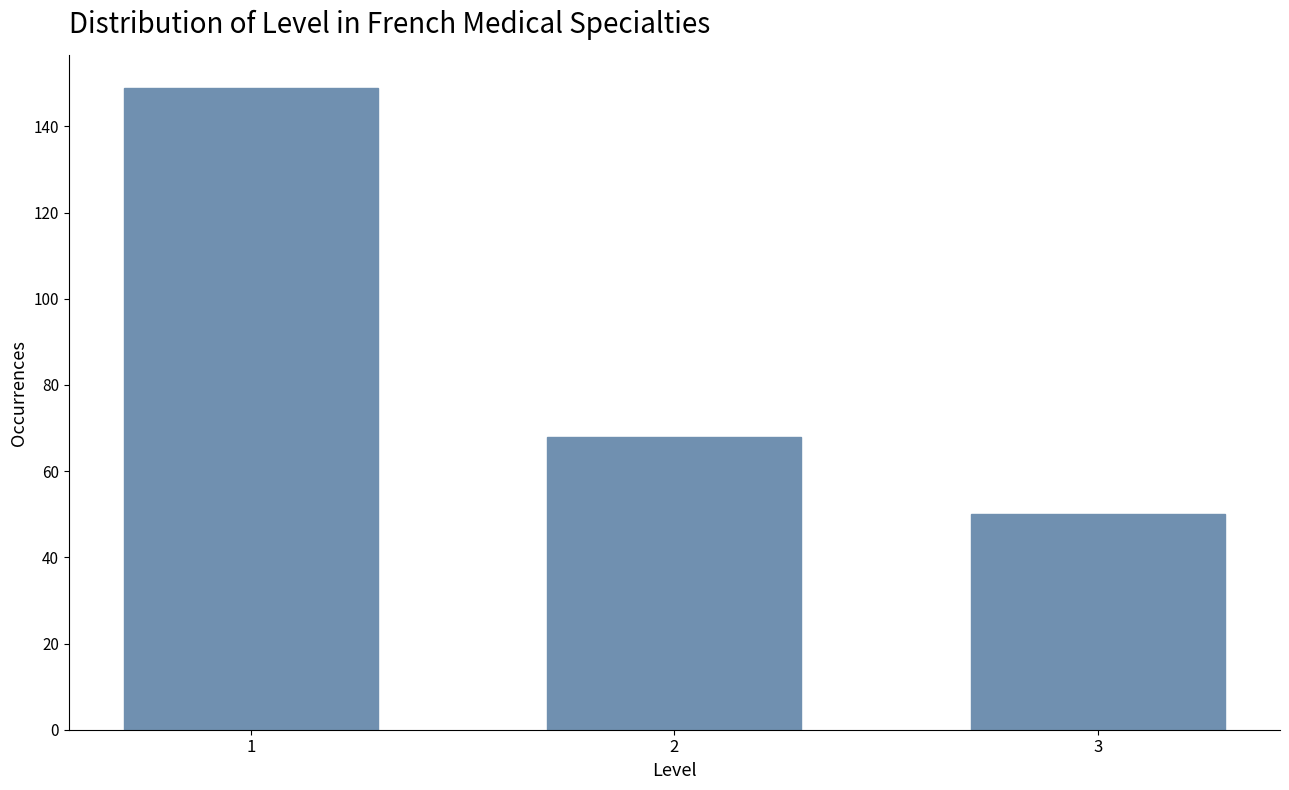

Reading left to right, what are all the values shown in this chart?

149	68	50